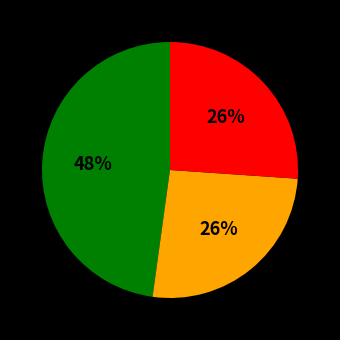

How many segments does this pie chart have?

3